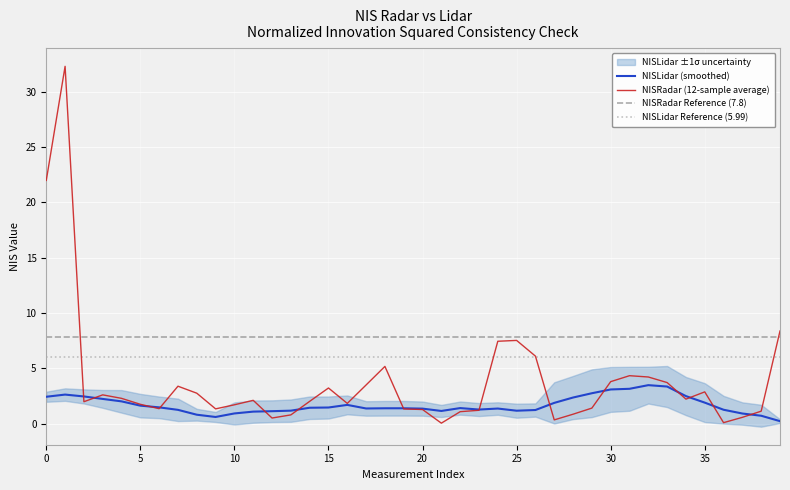

What is the value of the 30th point from the left?

1.4